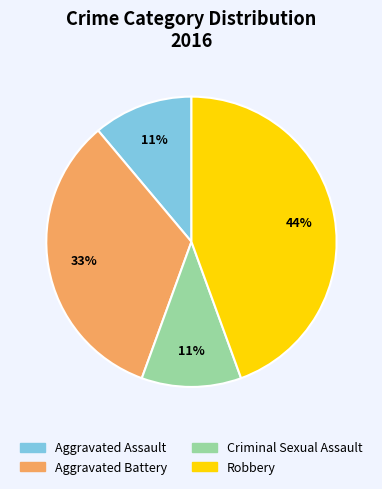

Which category has the biggest portion of the pie?

Robbery